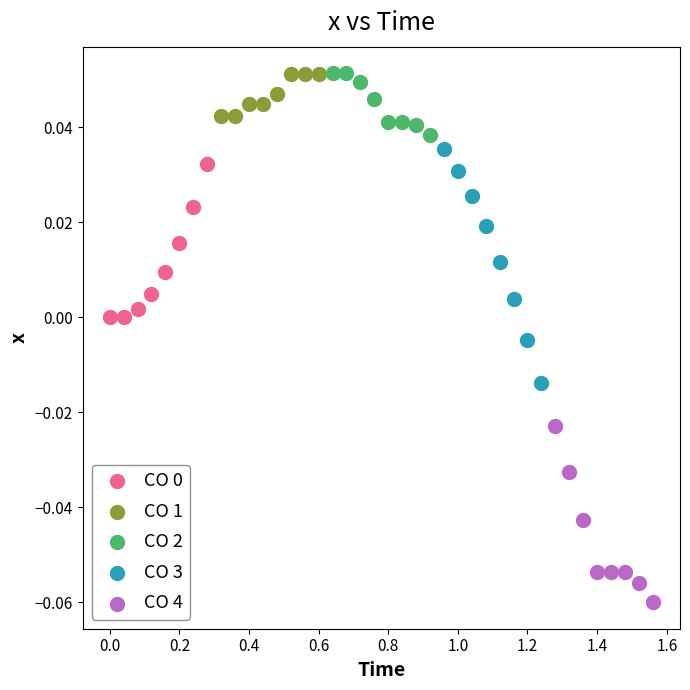

Which series has the largest Y range (max minus min)?

CO 3